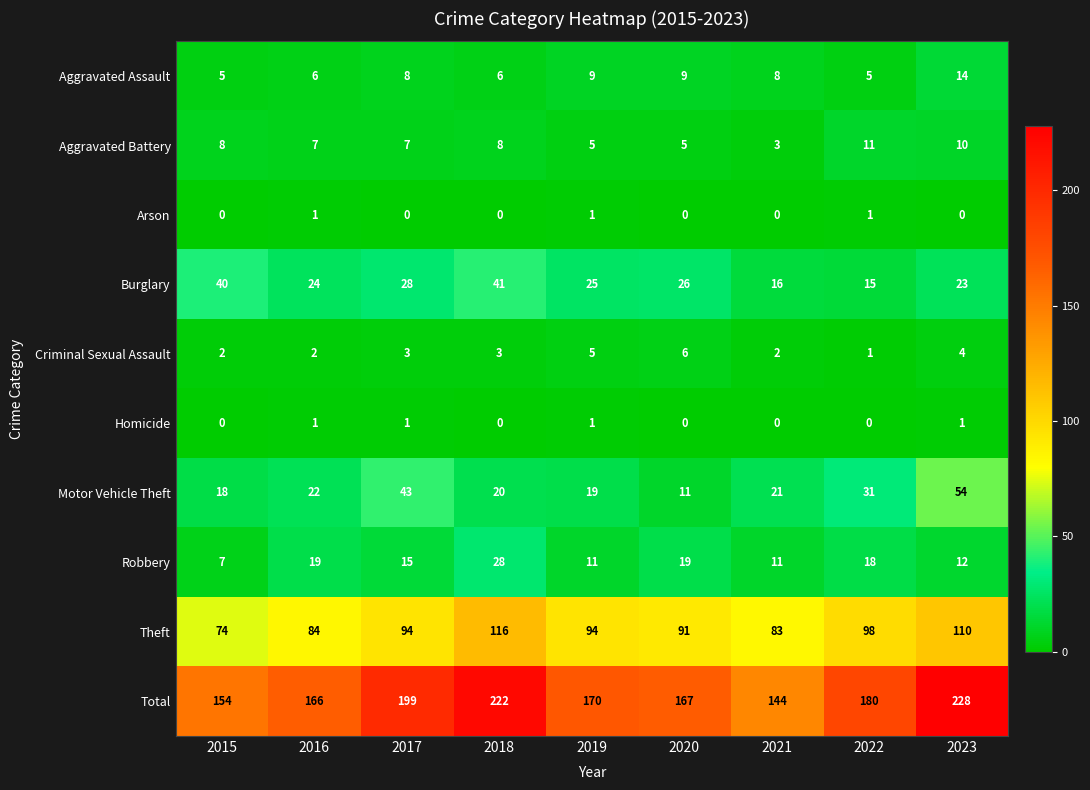

Count the number of data series in this chart.

10